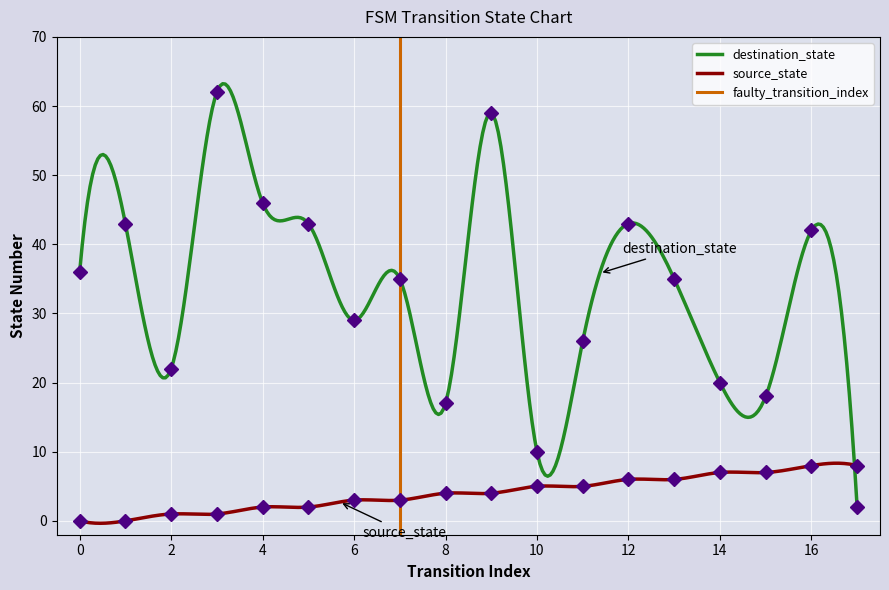

What is the total value across all series at 6?

32